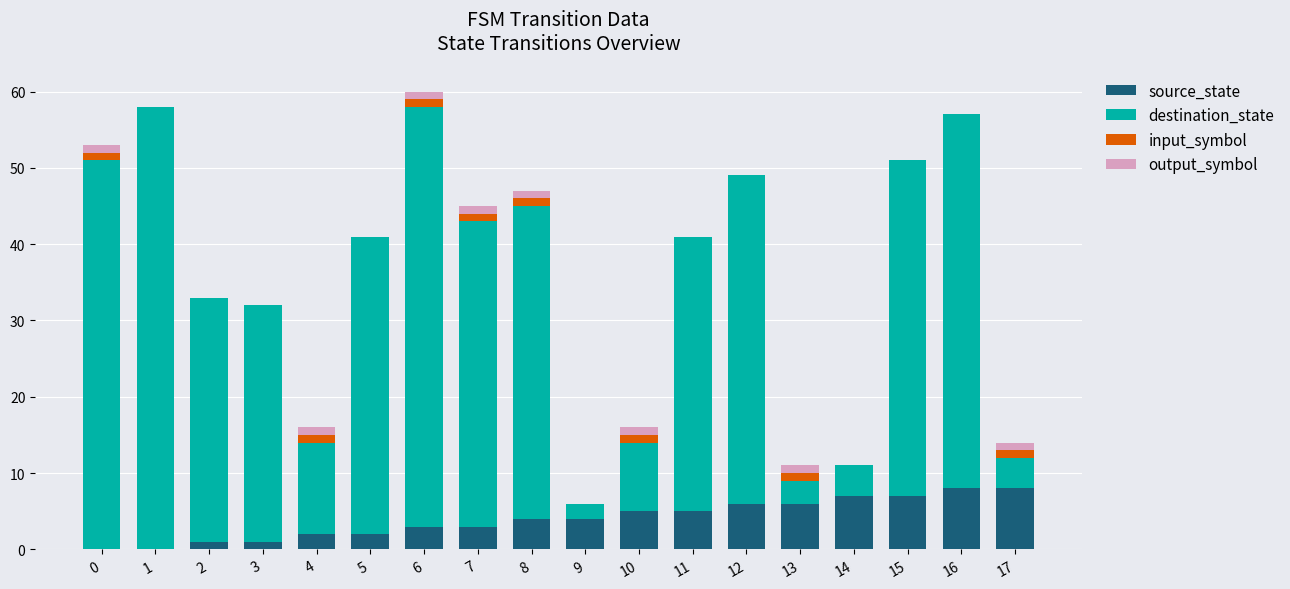

Are the bars horizontal?

No